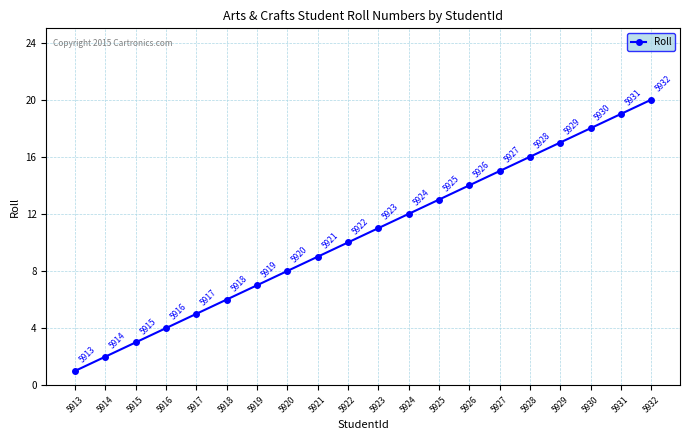

List the labels in order of value, largest first.

5932, 5931, 5930, 5929, 5928, 5927, 5926, 5925, 5924, 5923, 5922, 5921, 5920, 5919, 5918, 5917, 5916, 5915, 5914, 5913